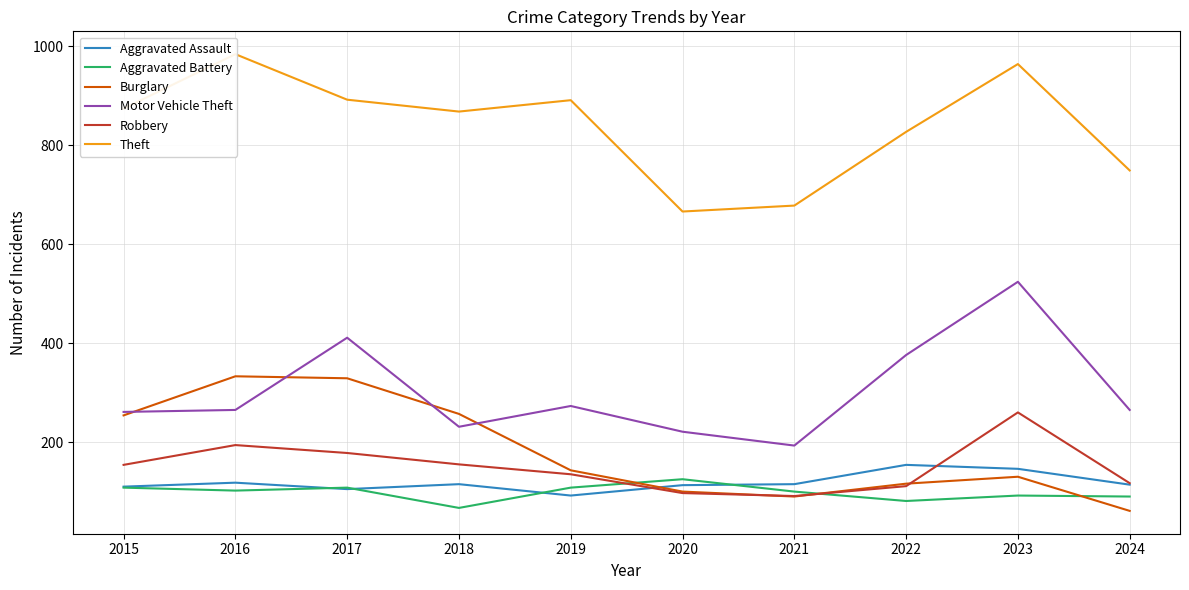

What is the sum of the Aggravated Battery values at 2024 and 2020?

215